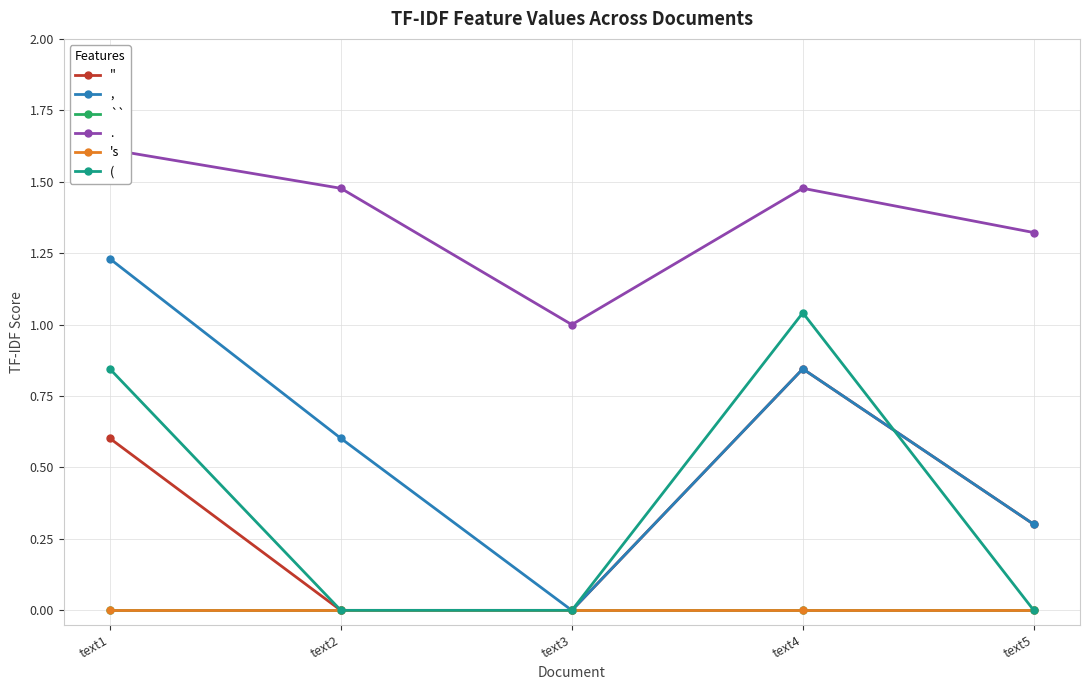

Is this an area chart (filled region under the line)?

No